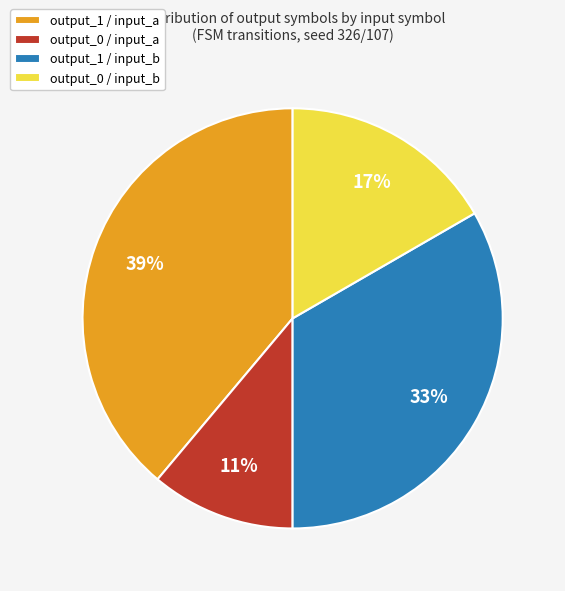

Which slice is the smallest?

output_0 / input_a